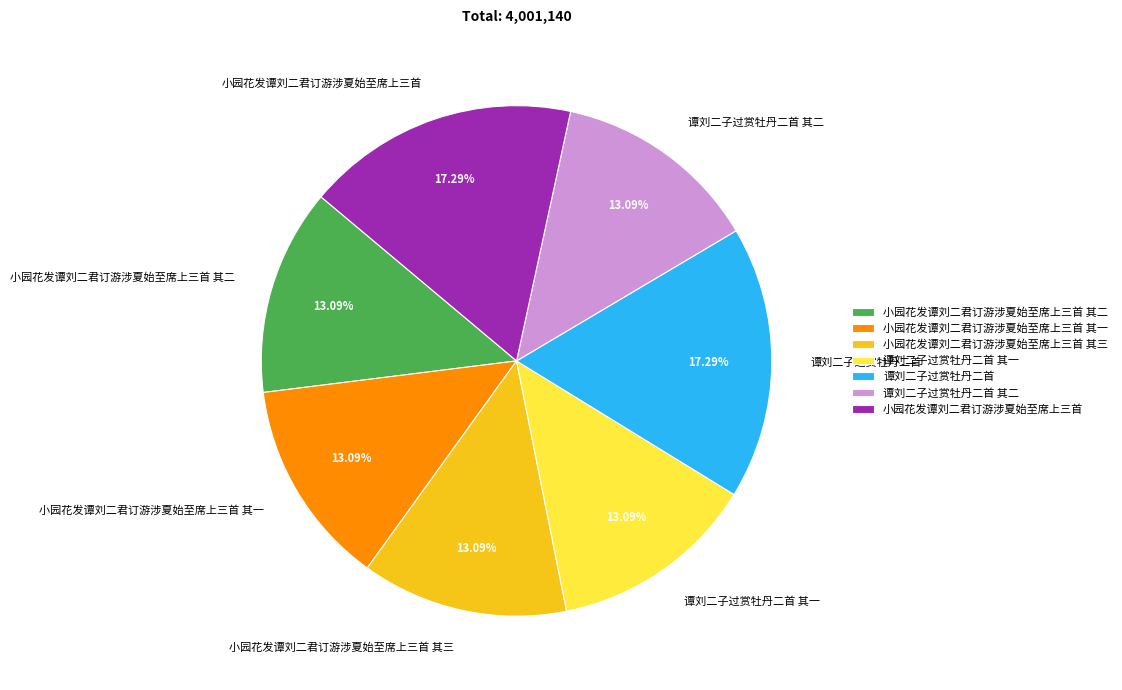

To the nearest percent, what is the difference between the largest and smallest slice percentages?

4%